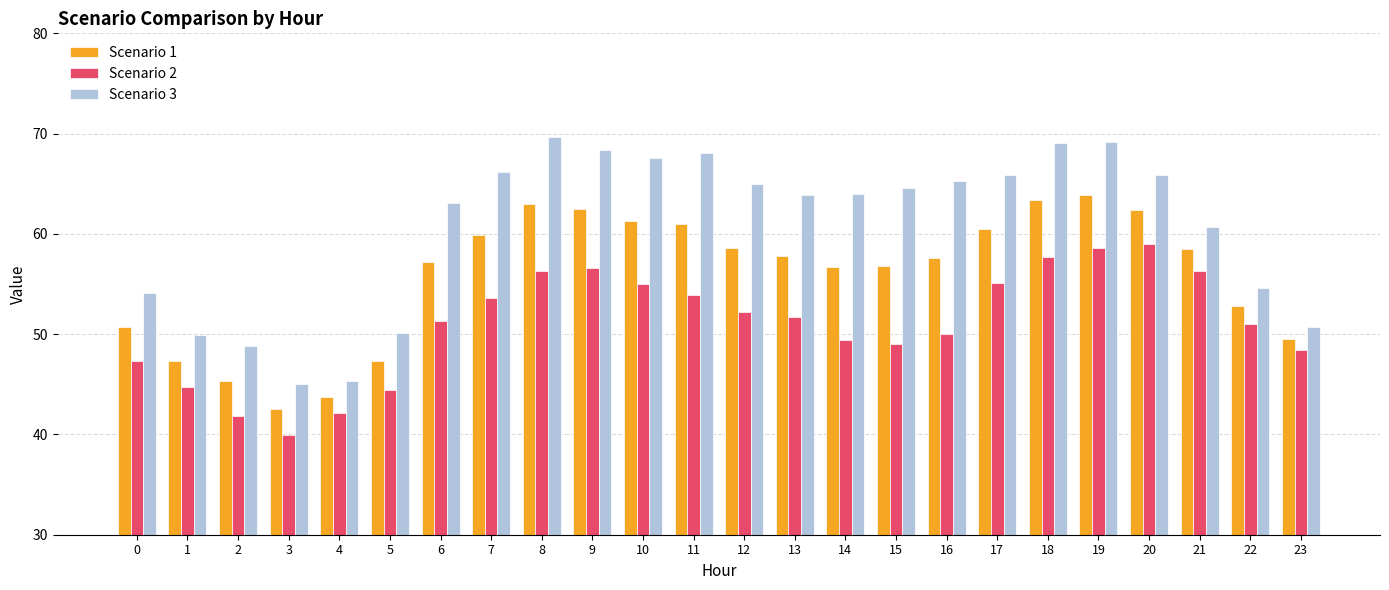

What is the difference between the maximum and minimum values in the Scenario 3 series?

24.6